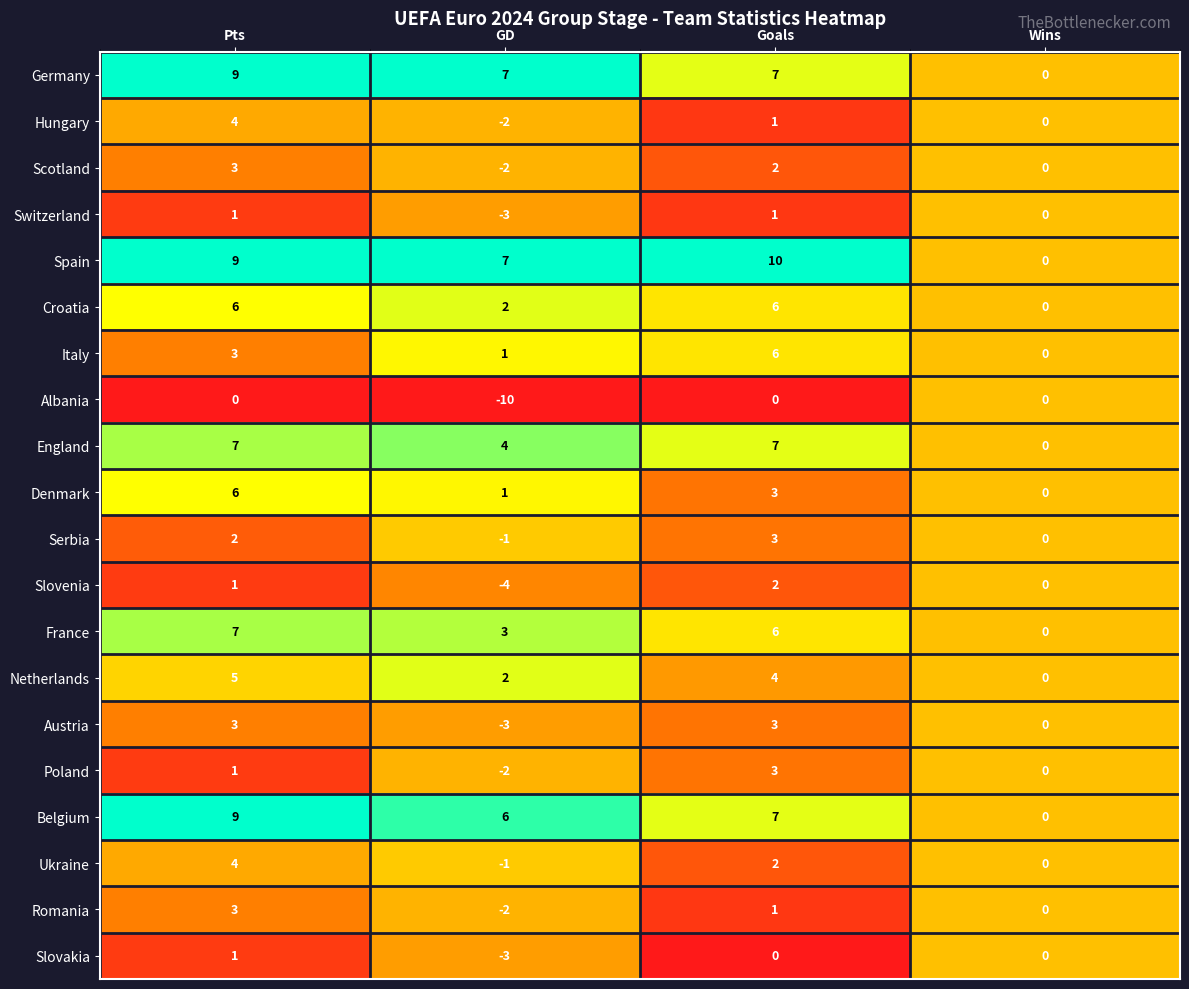

What is the lowest value of the Slovenia series?

-4